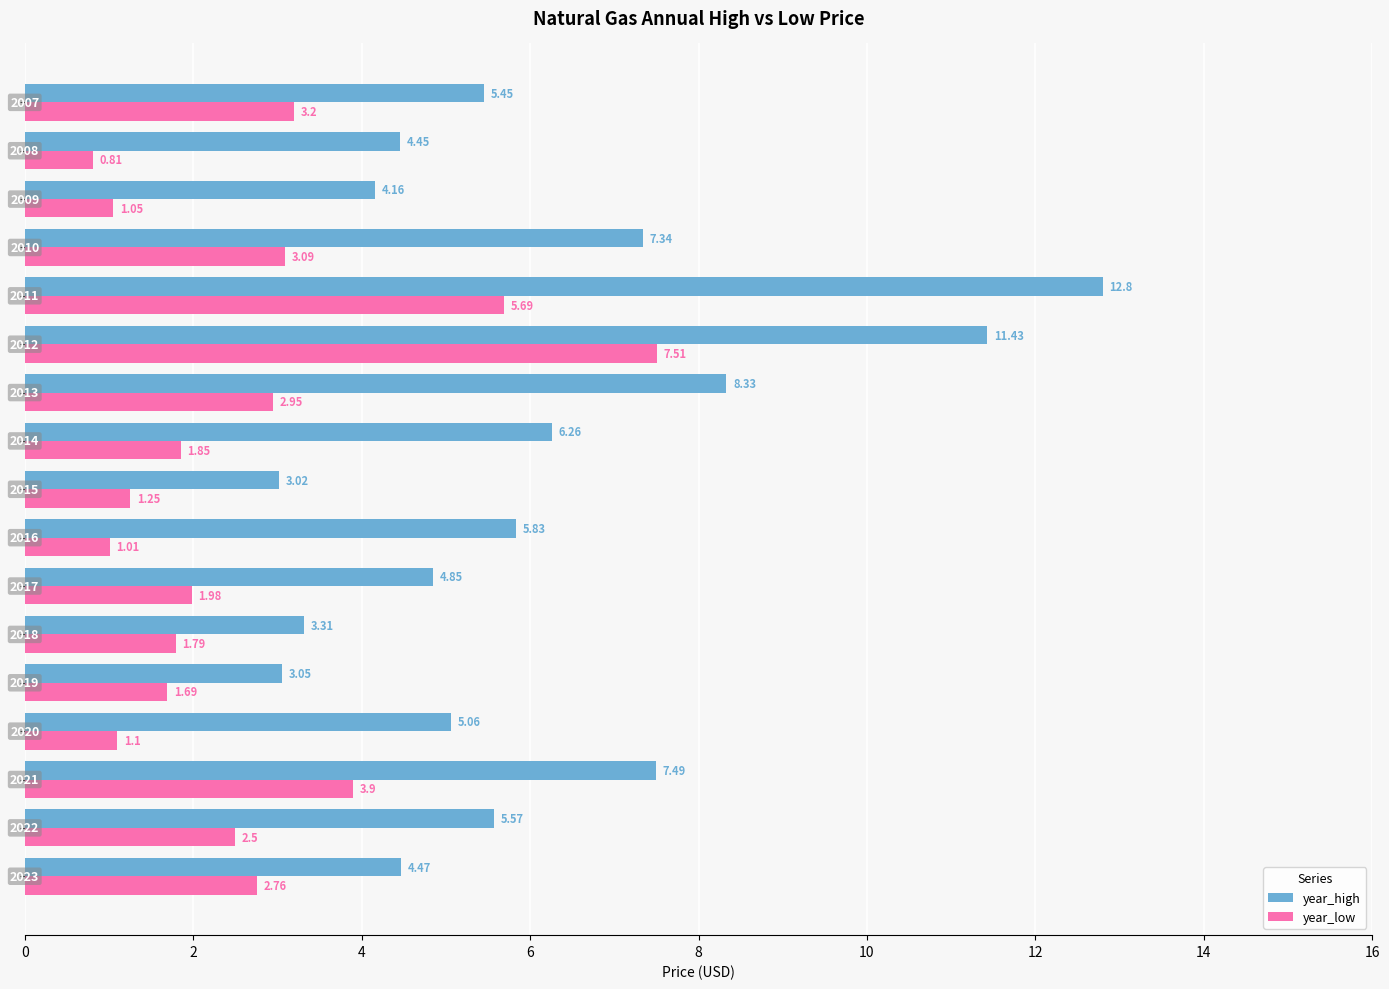

Rank the series by their maximum value, from lowest to highest.

year_low, year_high